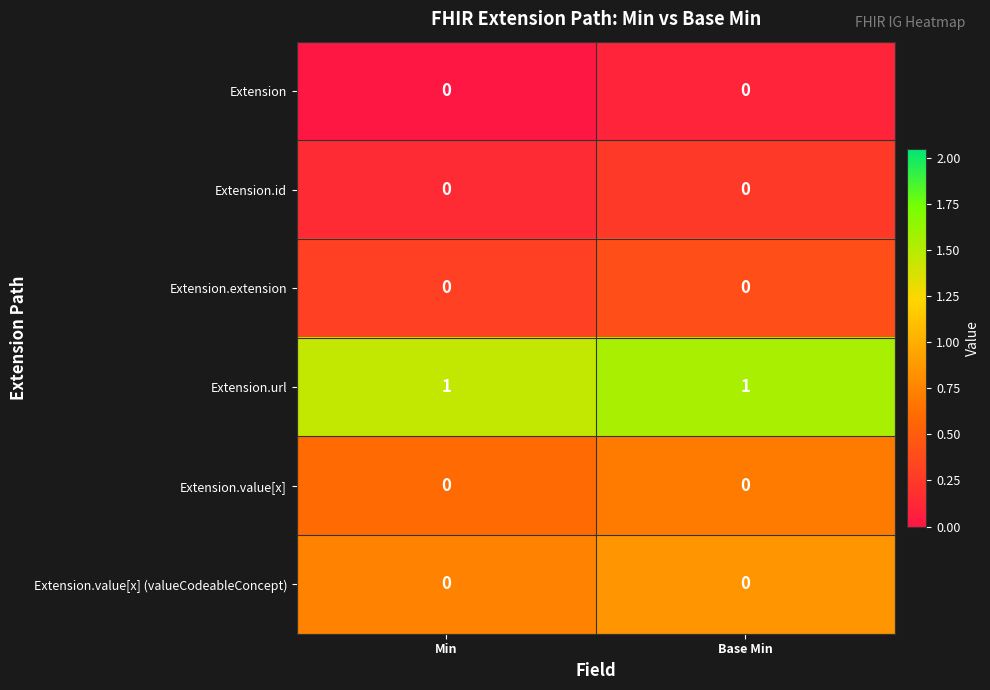

The Extension series shows 0 at Base Min. True or false?

True